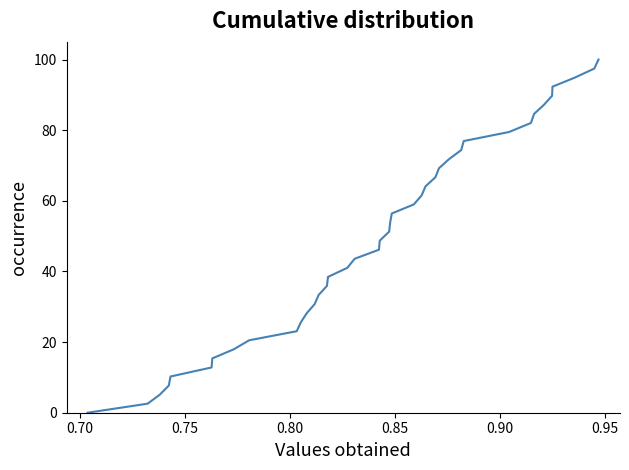

Reading right to left, what are all the values shown in this chart?

100.0	97.4	94.9	92.3	89.7	87.2	84.6	82.1	79.5	76.9	74.4	71.8	69.2	66.7	64.1	61.5	59.0	56.4	53.8	51.3	48.7	46.2	43.6	41.0	38.5	35.9	33.3	30.8	28.2	25.6	23.1	20.5	17.9	15.4	12.8	10.3	7.7	5.1	2.6	0.0